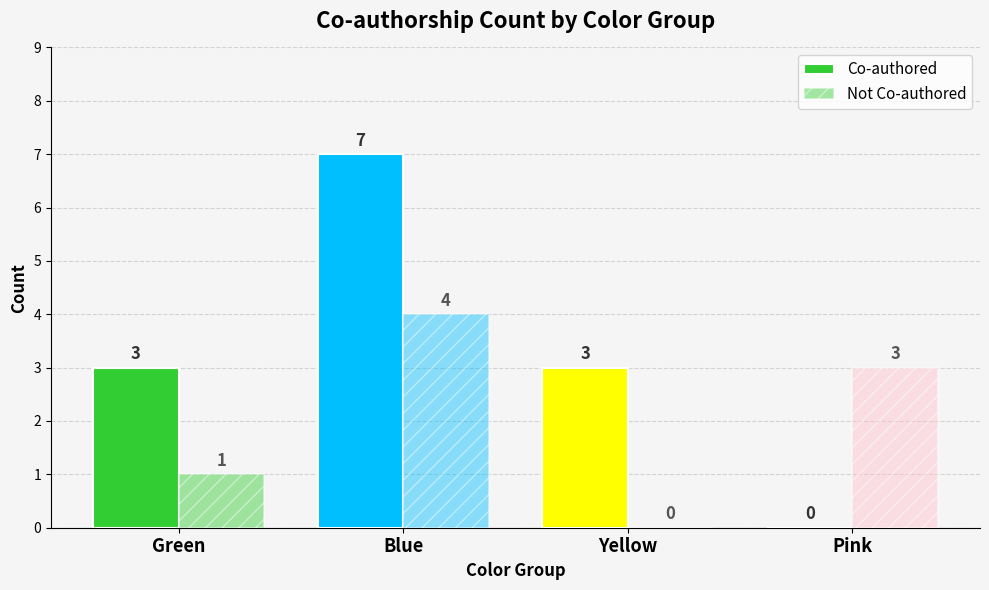

Count the number of data series in this chart.

2